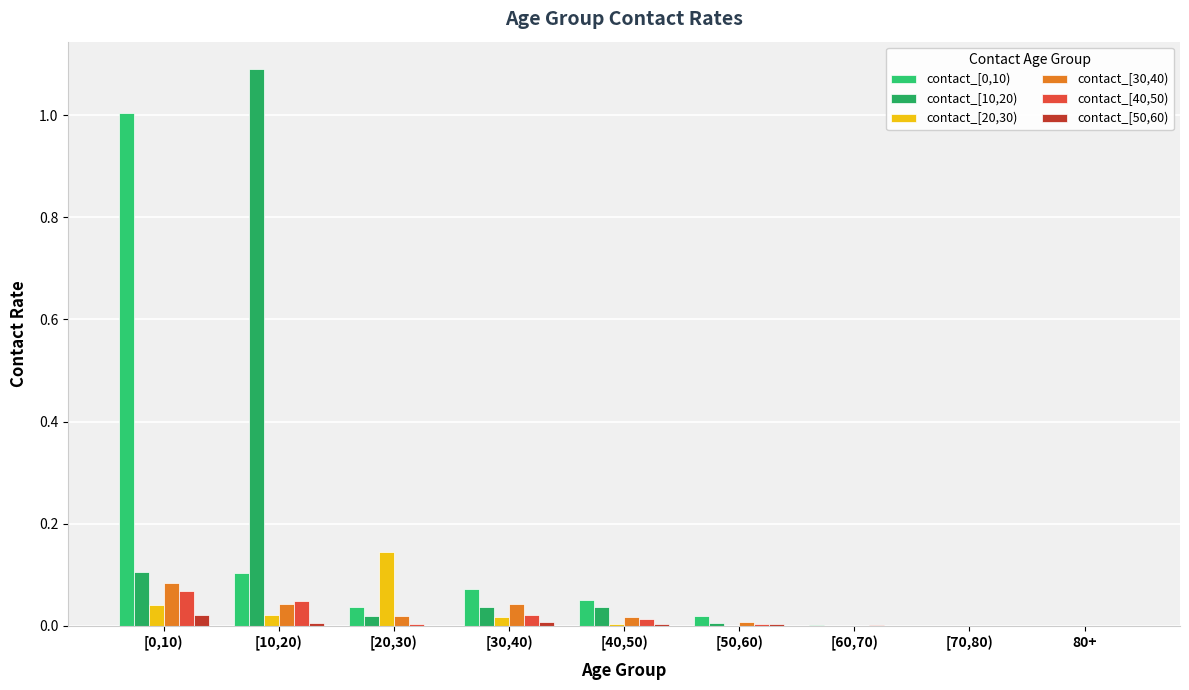

Reading left to right, list all the values displayed in this chart.

contact_[0,10): 1.0	0.1	0.0	0.1	0.1	0.0	0.0	0.0	0.0
contact_[10,20): 0.1	1.1	0.0	0.0	0.0	0.0	0.0	0.0	0.0
contact_[20,30): 0.0	0.0	0.1	0.0	0.0	0.0	0.0	0.0	0.0
contact_[30,40): 0.1	0.0	0.0	0.0	0.0	0.0	0.0	0.0	0.0
contact_[40,50): 0.1	0.0	0.0	0.0	0.0	0.0	0.0	0.0	0.0
contact_[50,60): 0.0	0.0	0.0	0.0	0.0	0.0	0.0	0.0	0.0